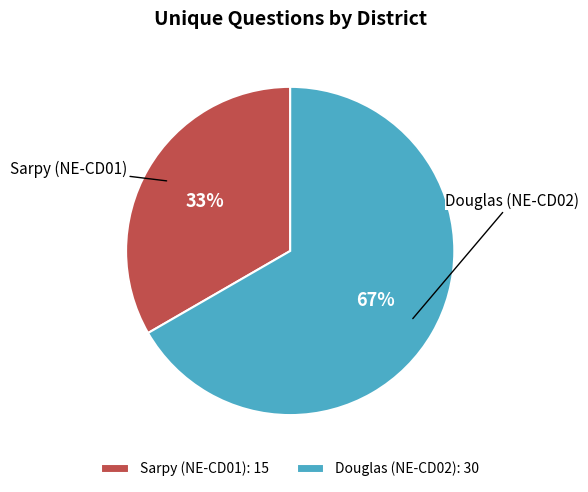

Combined, do Sarpy (NE-CD01) and Douglas (NE-CD02) account for over 50%?

Yes